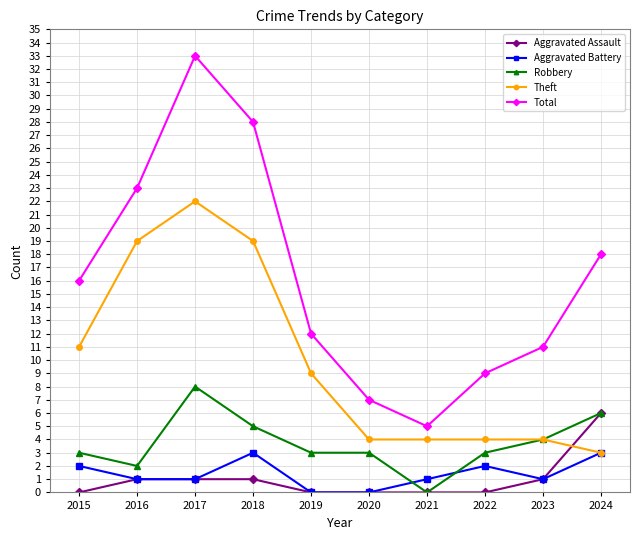

Which series changed the most between 2021 and 2023?

Total